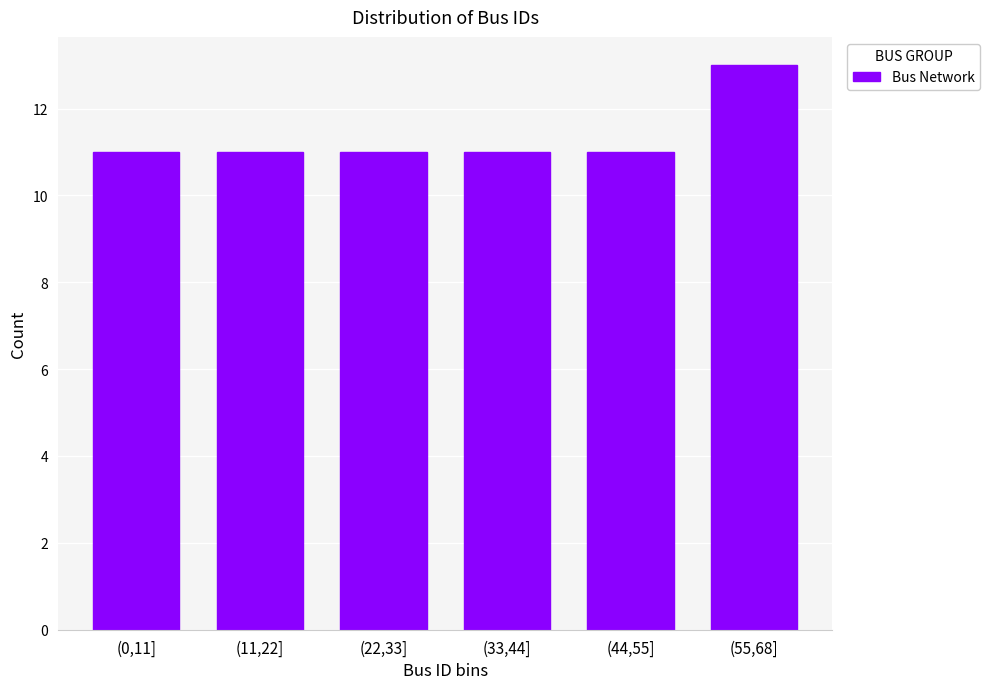

Reading left to right, list all the values displayed in this chart.

(0,11]=11	(11,22]=11	(22,33]=11	(33,44]=11	(44,55]=11	(55,68]=13